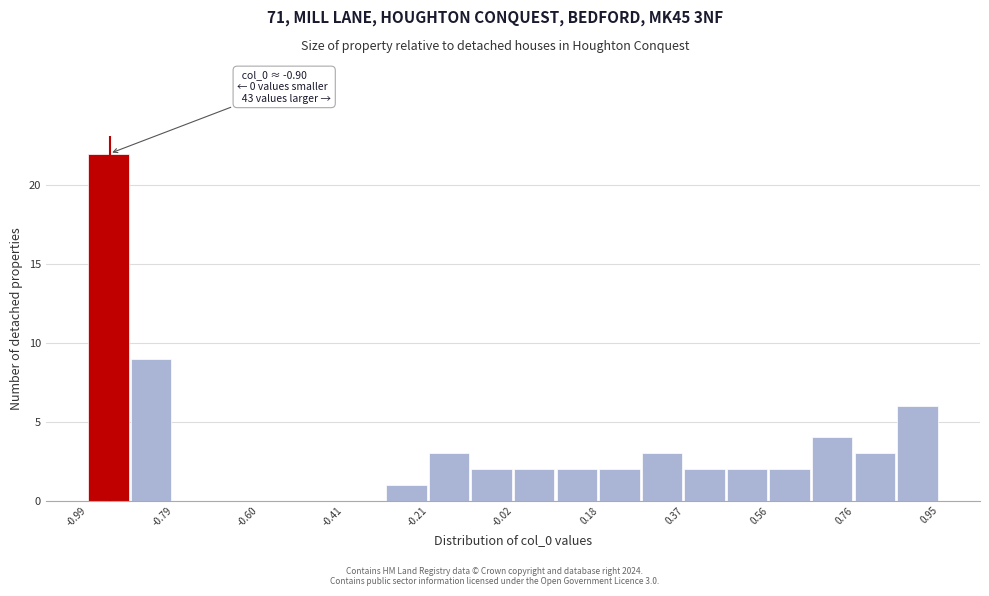

Which range on the x-axis has the tallest bar?

-0.98 to -0.88